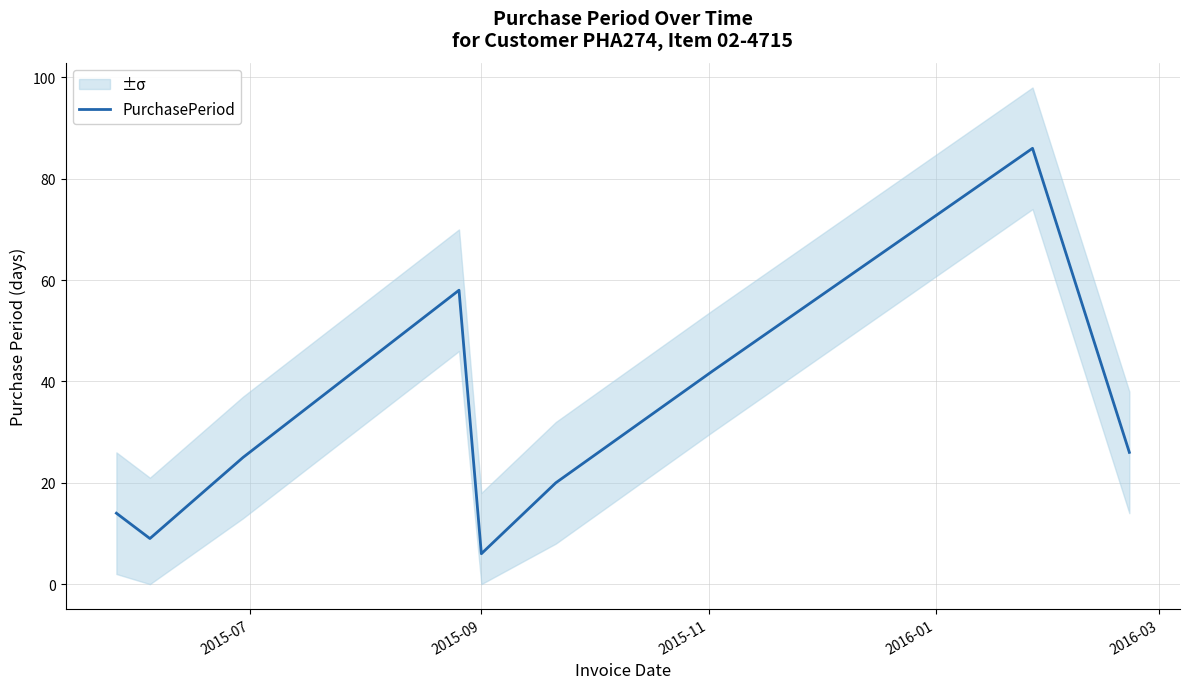

What is the highest value of the PurchasePeriod series?

86